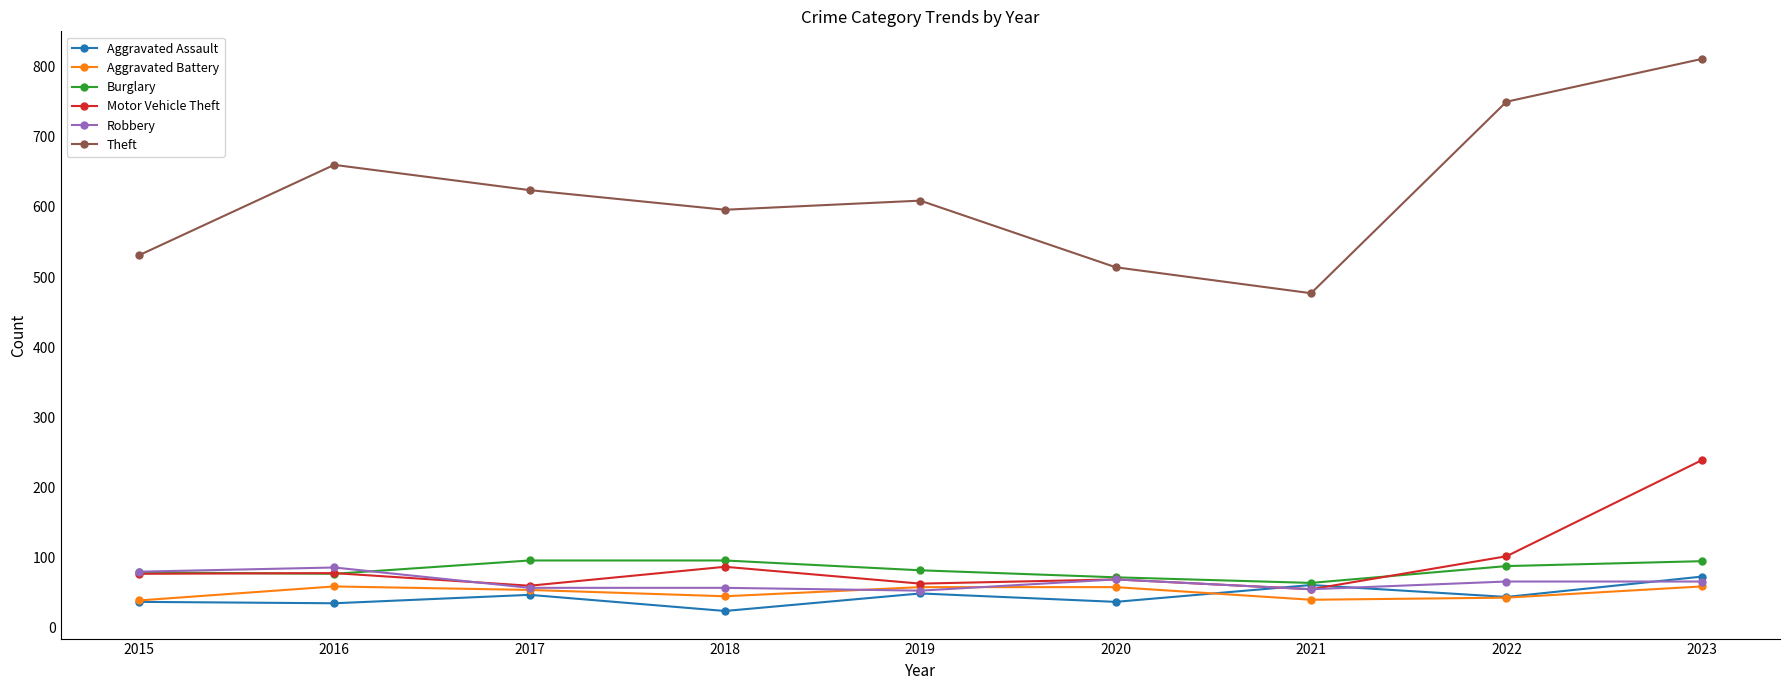

What is the approximate value of Theft at 2023, to the nearest 5?

810